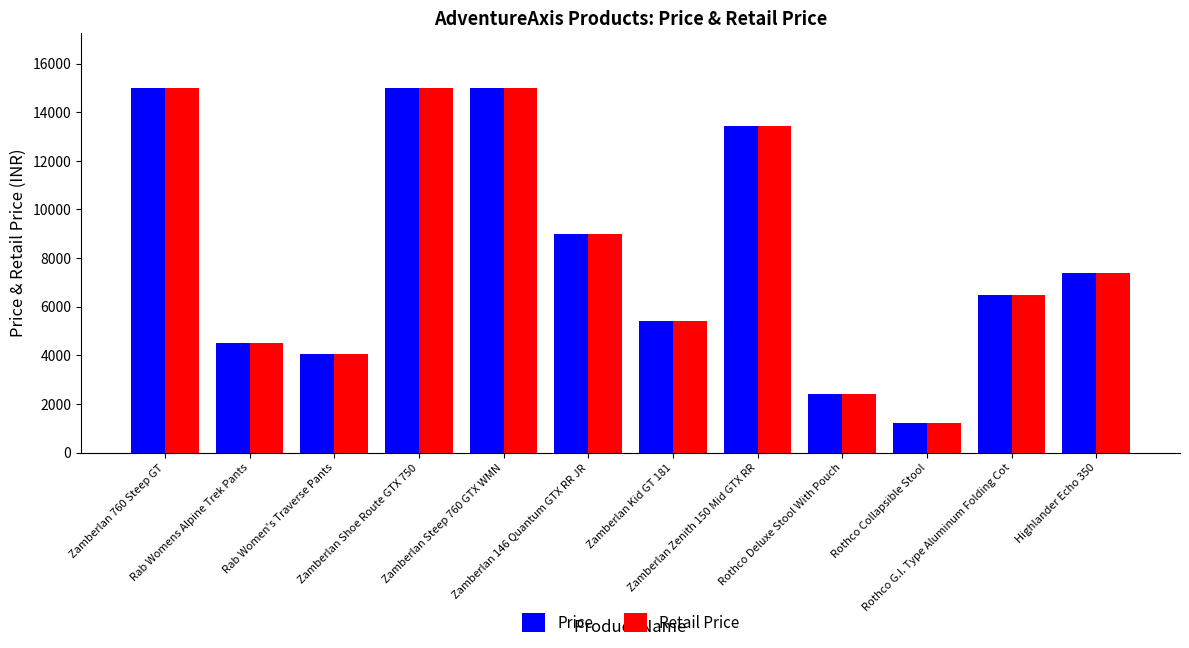

Is the value of Price at Zamberlan 760 Steep GT greater than the value of Retail Price at Rothco Deluxe Stool With Pouch?

Yes